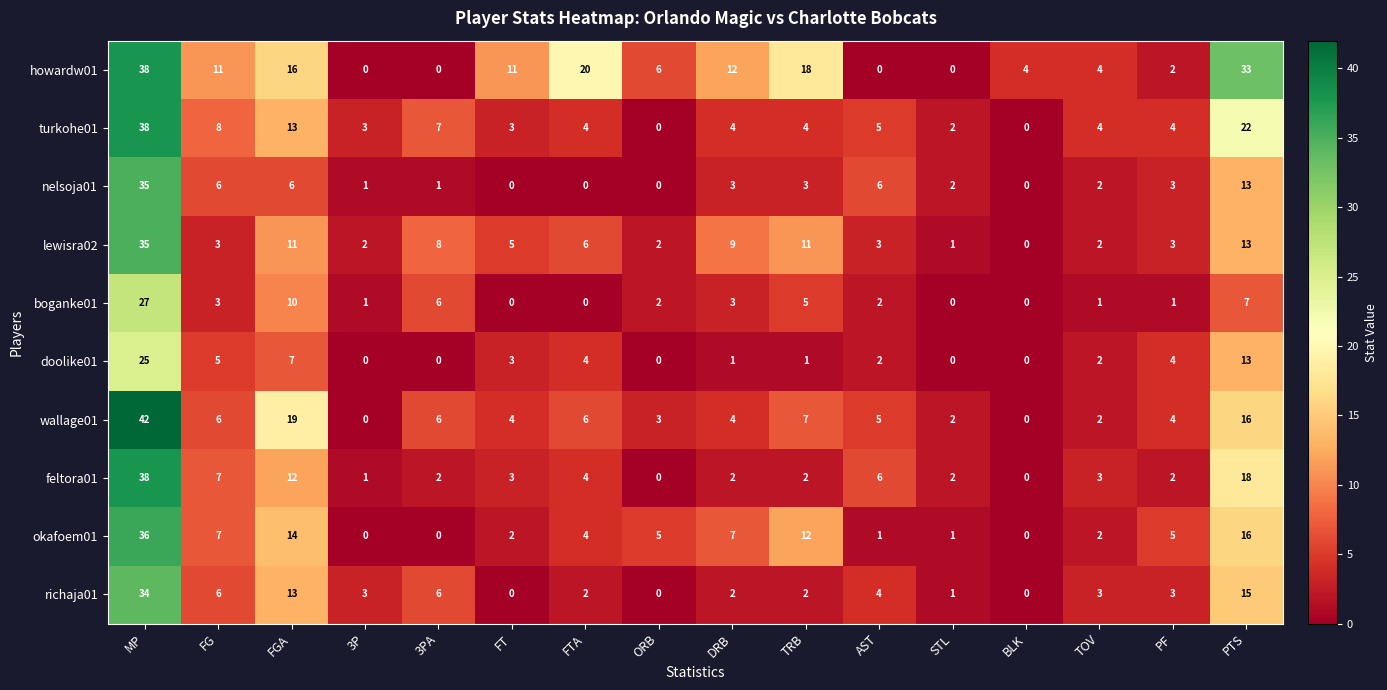

Which category has the highest value in the nelsoja01 series?

MP